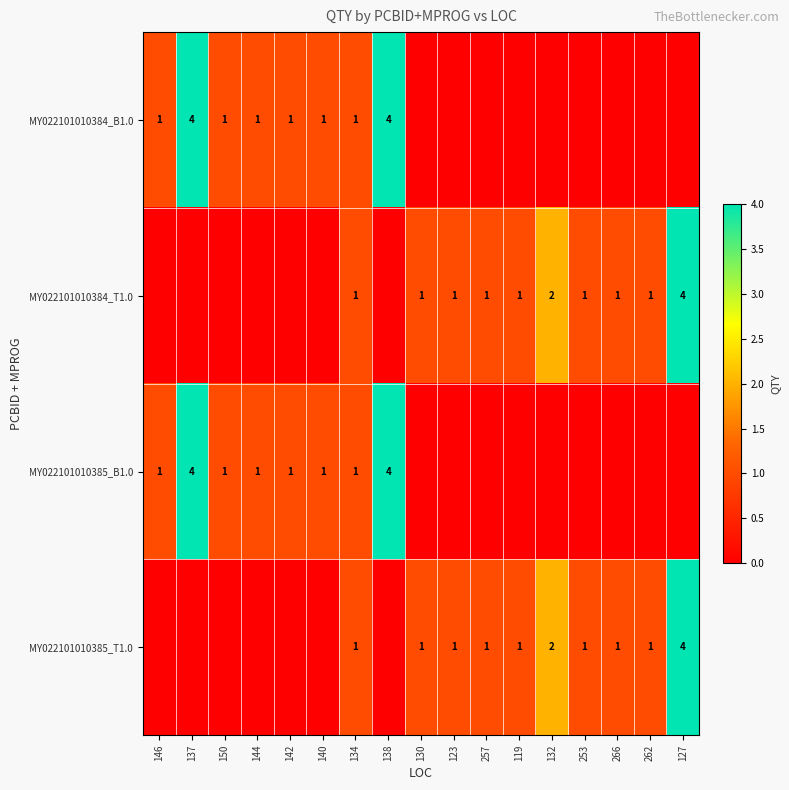

True or false: MY022101010384_B1.0 has a value of 0 at 142.

False